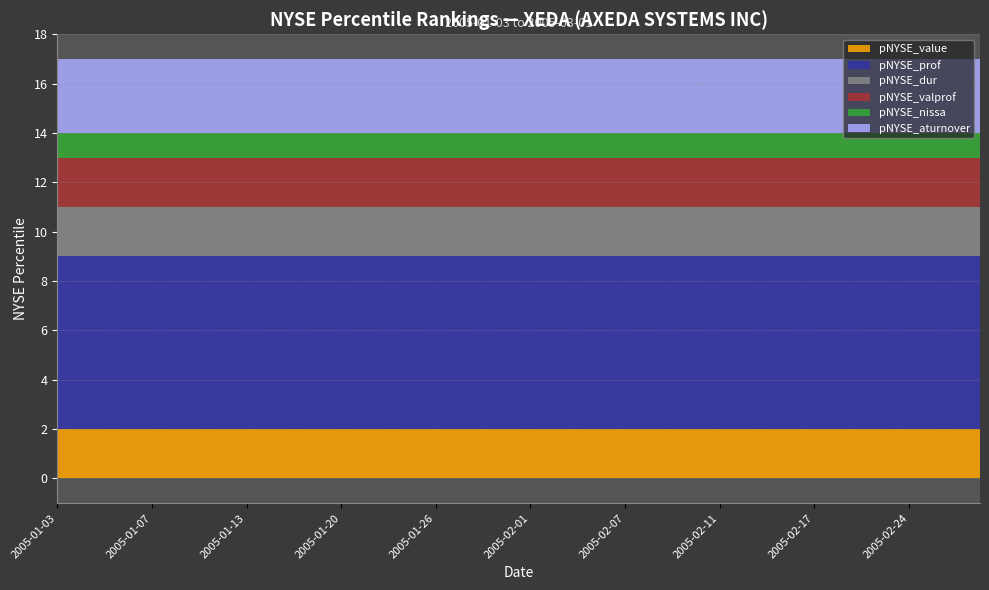

At which category does the chart reach its minimum across all series?

2005-01-03